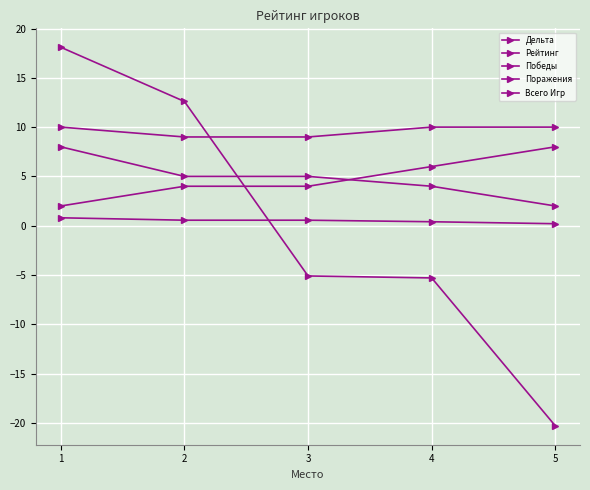

Does the chart display data point markers on the line(s)?

Yes